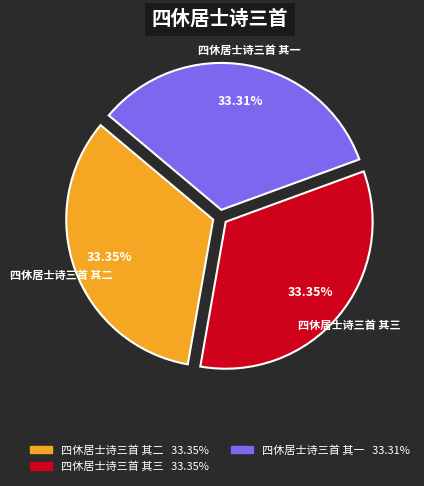

True or false: 四休居士诗三首 其二 accounts for 33% of the total.

True